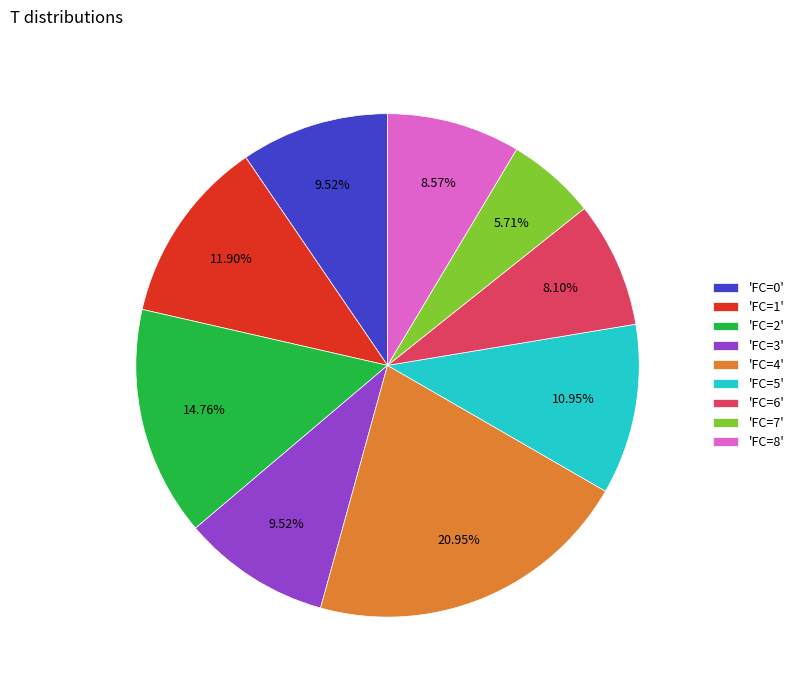

How many slices are in this pie chart?

9